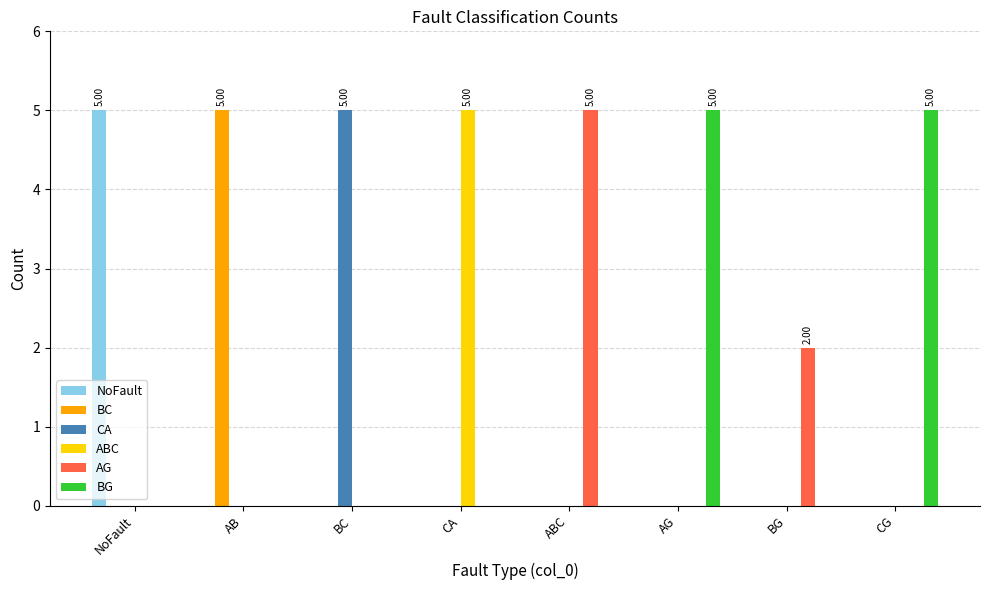

At which label does NoFault reach its peak?

NoFault